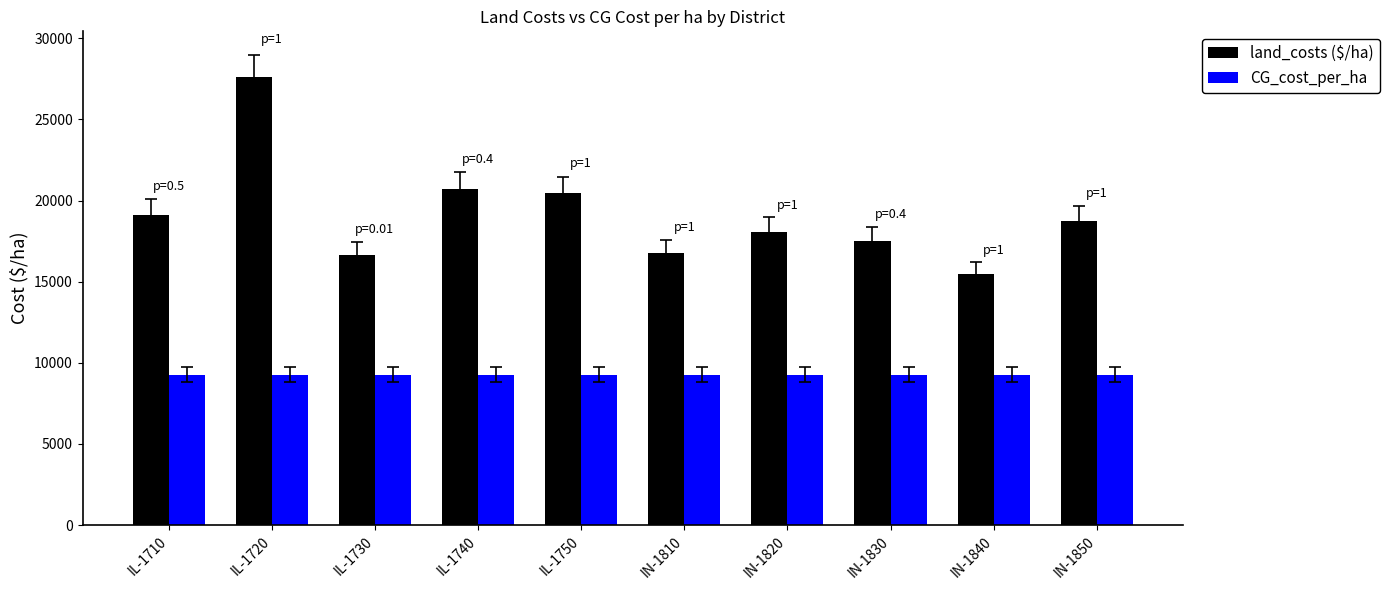

The CG_cost_per_ha series shows 16382.8 at IN-1820. True or false?

False